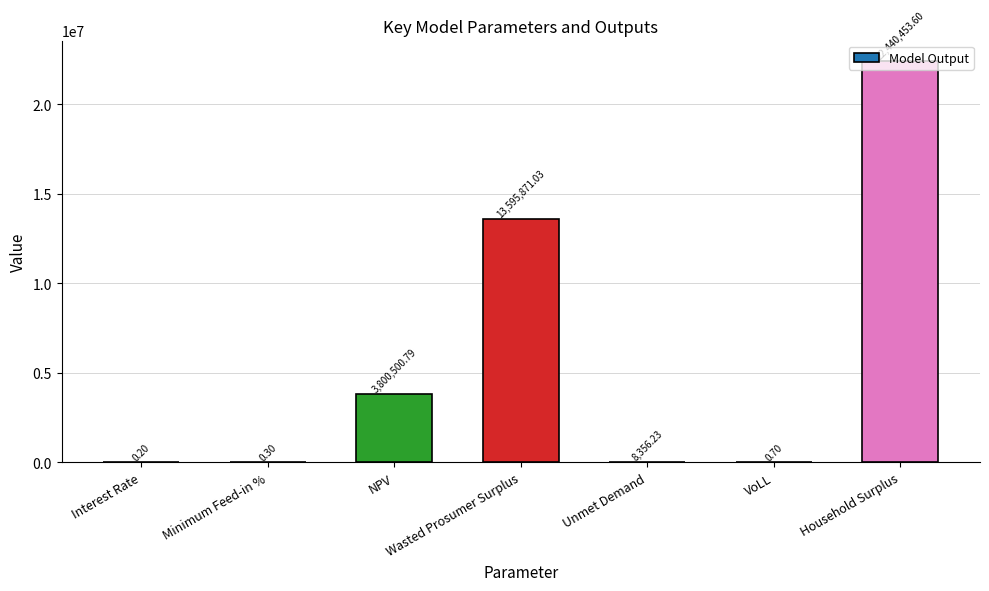

How many series are shown in this chart?

1